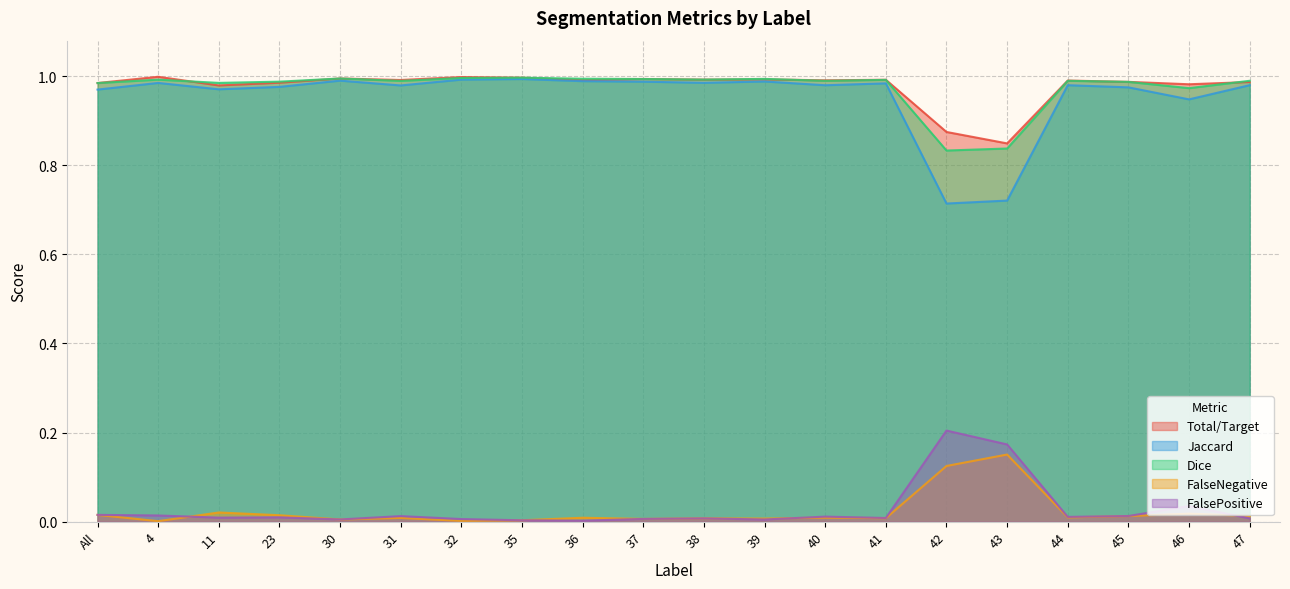

Where is Dice nearest to the value 0?

42